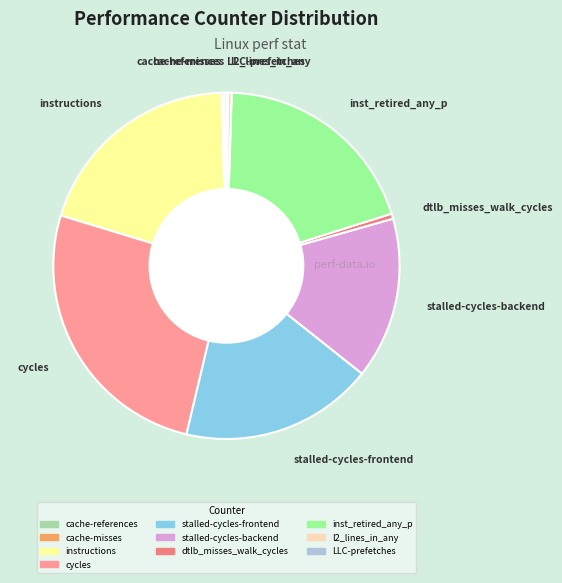

Which category has the biggest portion of the pie?

cycles